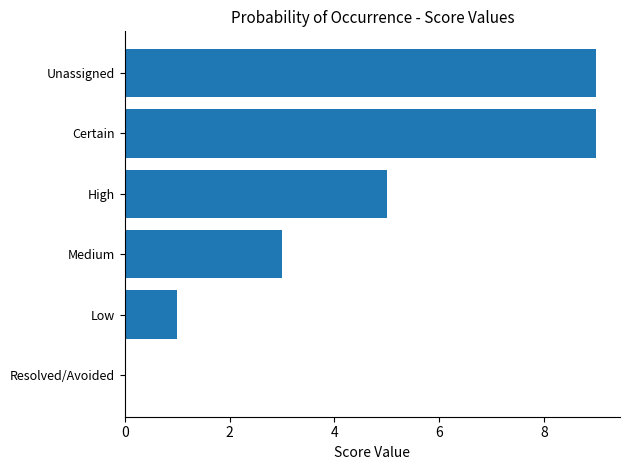

Reading top to bottom, transcribe all the data shown in this chart.

Unassigned=9	Certain=9	High=5	Medium=3	Low=1	Resolved/Avoided=0